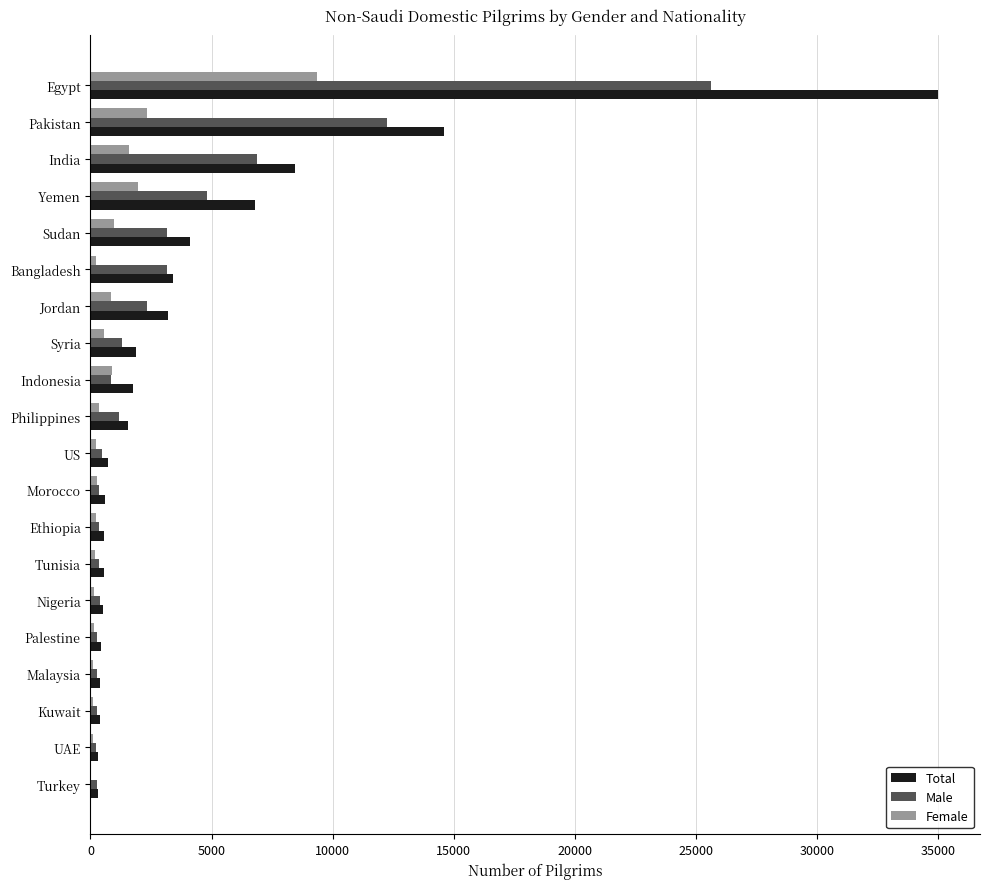

At which label is Total closest to 17645?

Pakistan